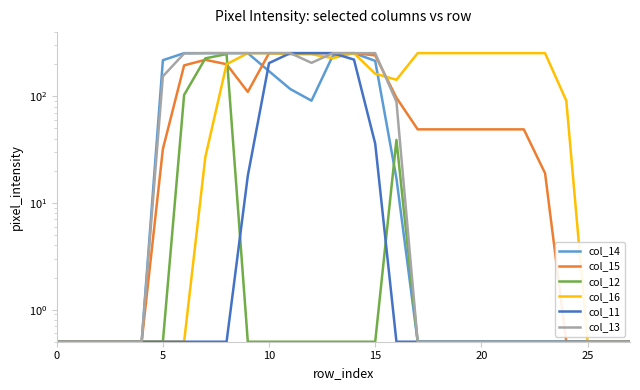

How many values in the col_16 series are below 200?

14